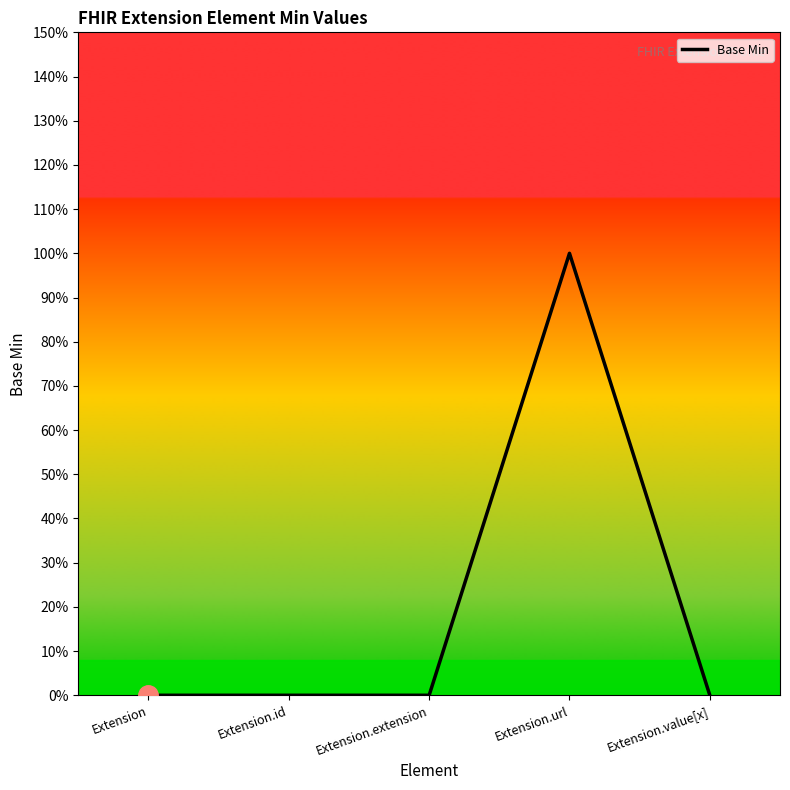

Which category has the highest value across all series?

Extension.url